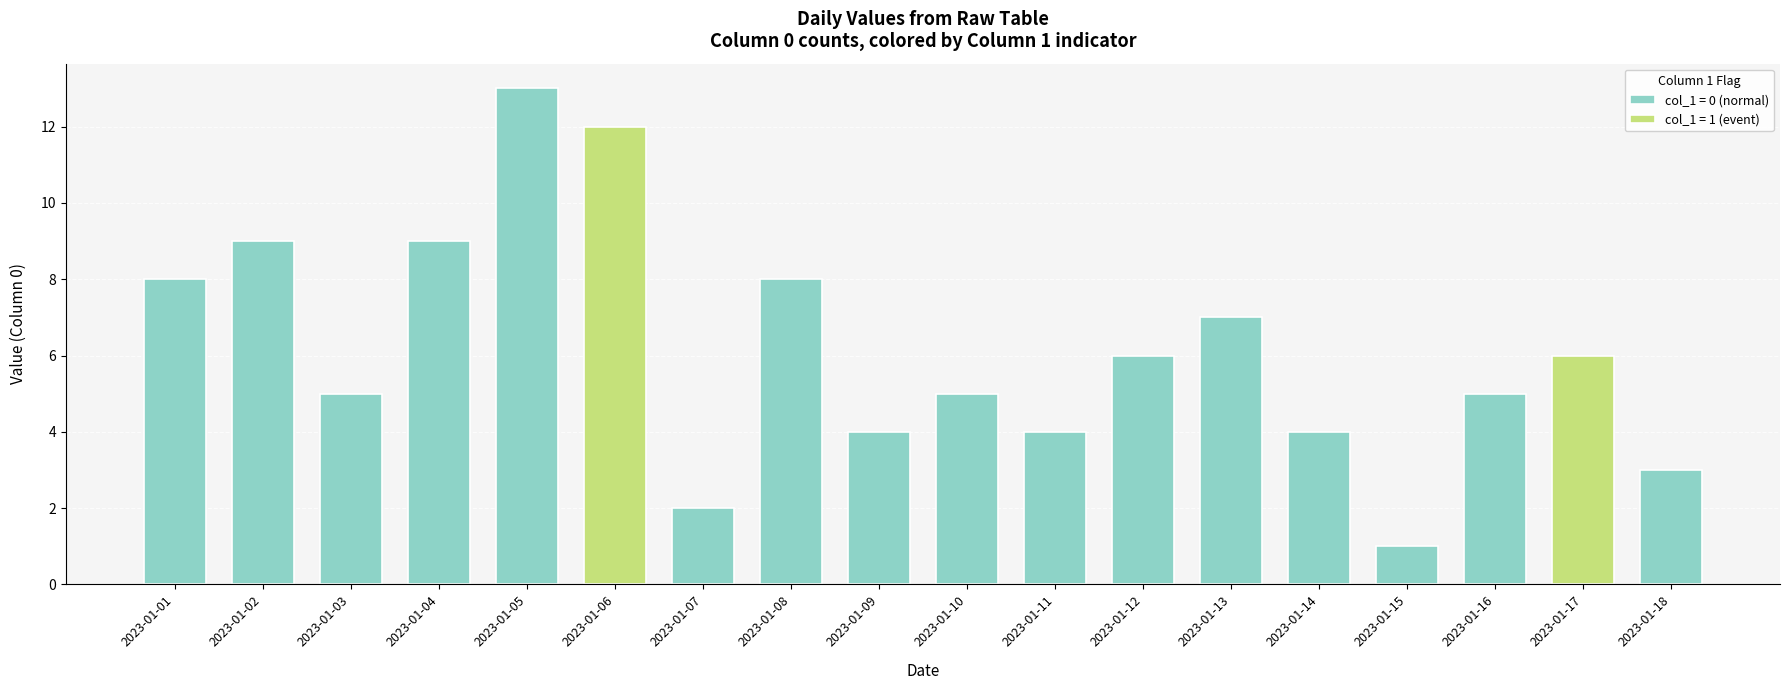

What is the difference between the second highest and second lowest values in the col_1_sum series?

1